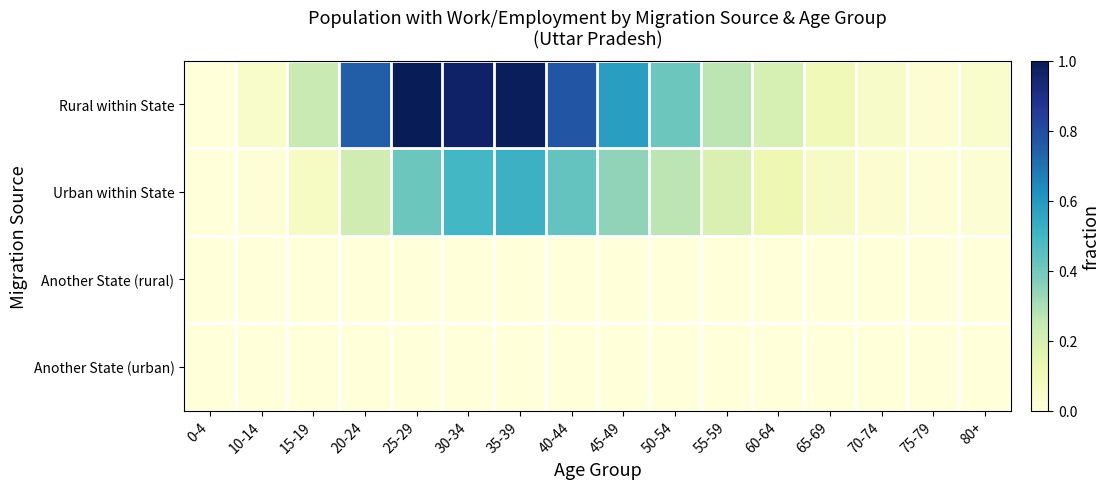

At how many categories does at least one series exceed 0?

15